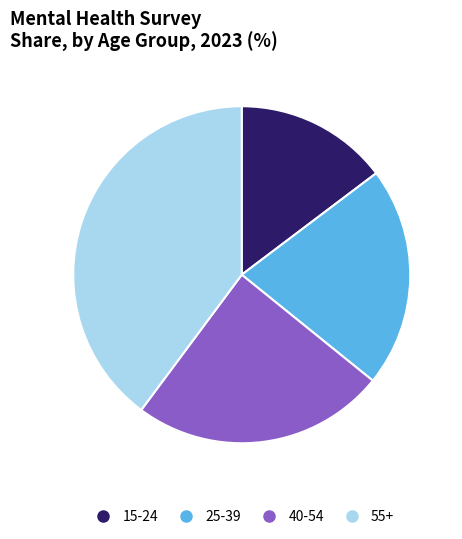

Which category has the smallest portion of the pie?

15-24